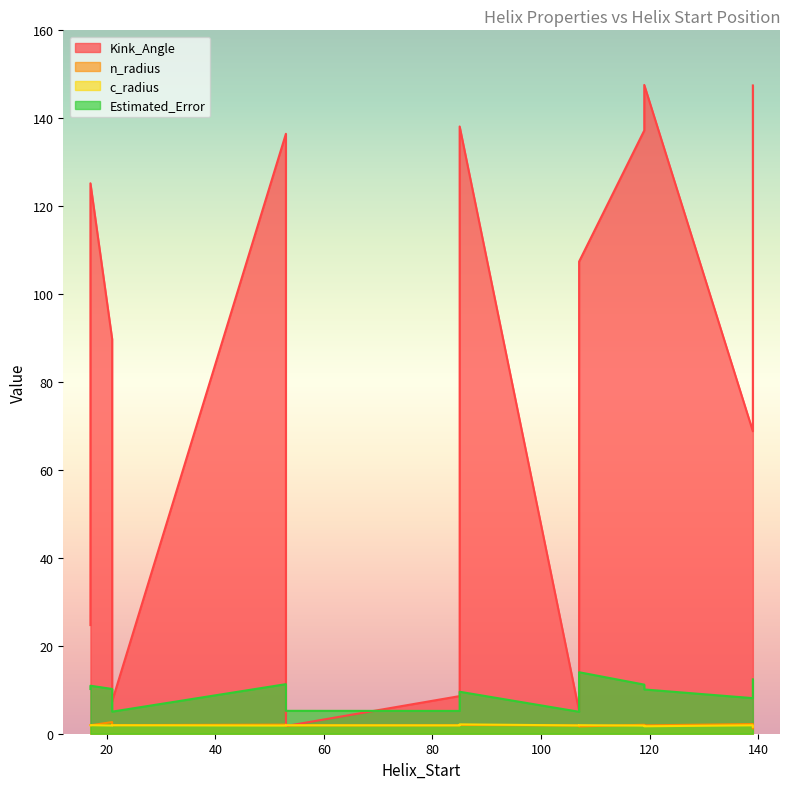

Reading right to left, list all the values displayed in this chart.

Kink_Angle: 119=137.2	17=125.2	139=147.5	107=107.4	85=138.1	53=136.5	21=89.8	119=147.6	17=24.7	139=68.8	107=5.2	85=8.6	53=1.7	21=7.4
n_radius: 119=2.0	17=1.9	139=1.2	107=1.7	85=2.0	53=2.1	21=2.7	119=1.9	17=1.9	139=2.2	107=1.9	85=1.9	53=1.9	21=1.9
c_radius: 119=1.8	17=1.9	139=1.6	107=1.9	85=2.1	53=1.9	21=1.9	119=1.7	17=1.9	139=1.9	107=1.9	85=1.9	53=1.9	21=1.9
Estimated_Error: 119=11.2	17=10.9	139=12.4	107=14.0	85=9.5	53=11.3	21=10.2	119=10.1	17=10.2	139=8.1	107=5.0	85=5.2	53=5.2	21=5.0